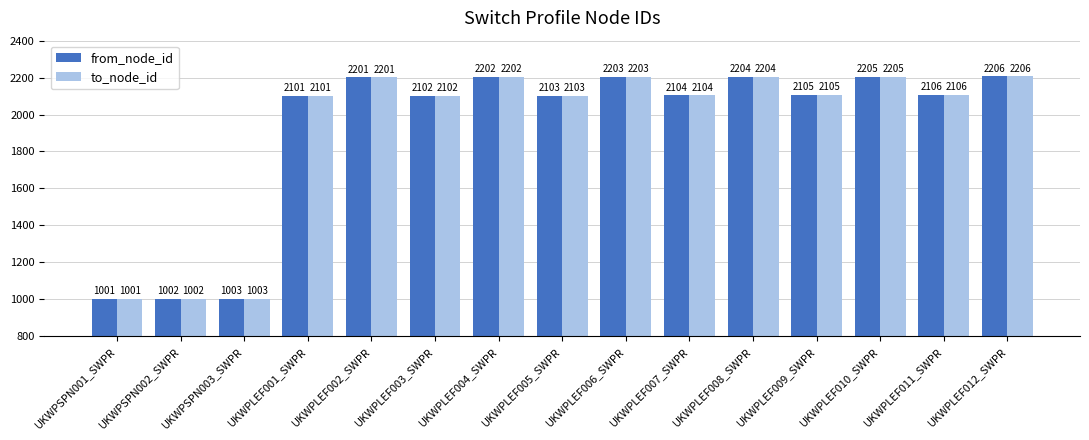

Reading right to left, list all the values displayed in this chart.

from_node_id: 2206	2106	2205	2105	2204	2104	2203	2103	2202	2102	2201	2101	1003	1002	1001
to_node_id: 2206	2106	2205	2105	2204	2104	2203	2103	2202	2102	2201	2101	1003	1002	1001